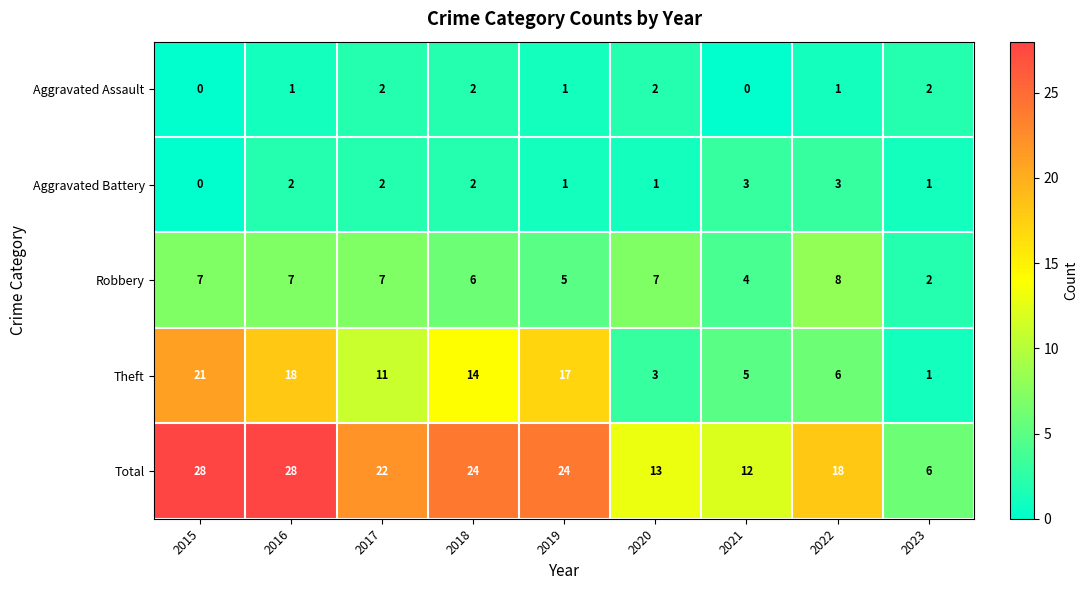

At which label does Theft reach its peak?

2015